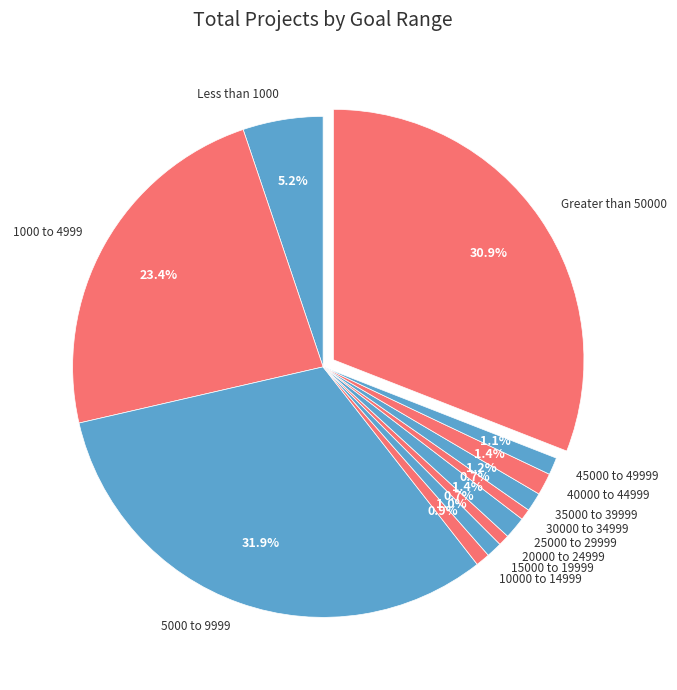

To the nearest percent, what percentage of the pie is 1000 to 4999?

23%